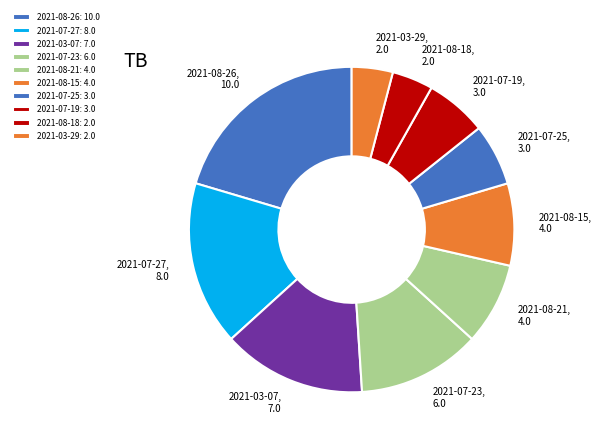

How many slices are in this pie chart?

10